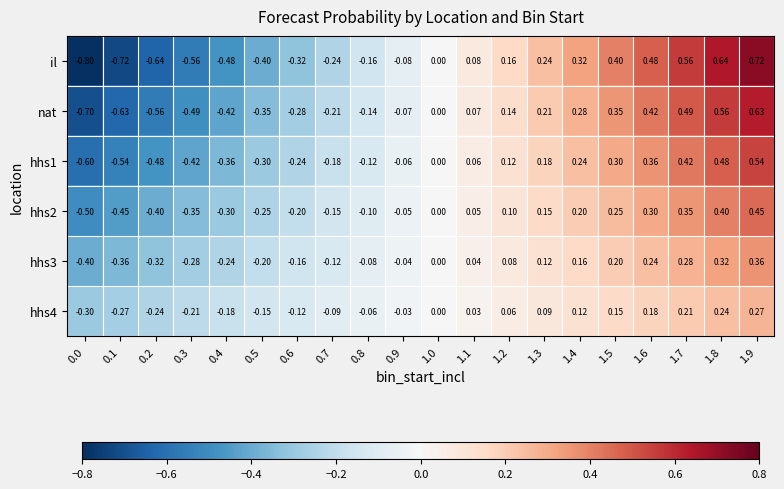

Rank the series by their average value, from highest to lowest.

hhs4, hhs3, hhs2, hhs1, nat, il